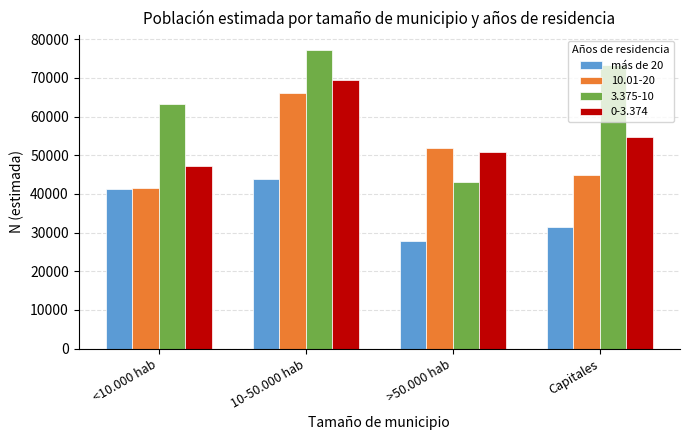

What is the sum of all 3.375-10 values?

256928